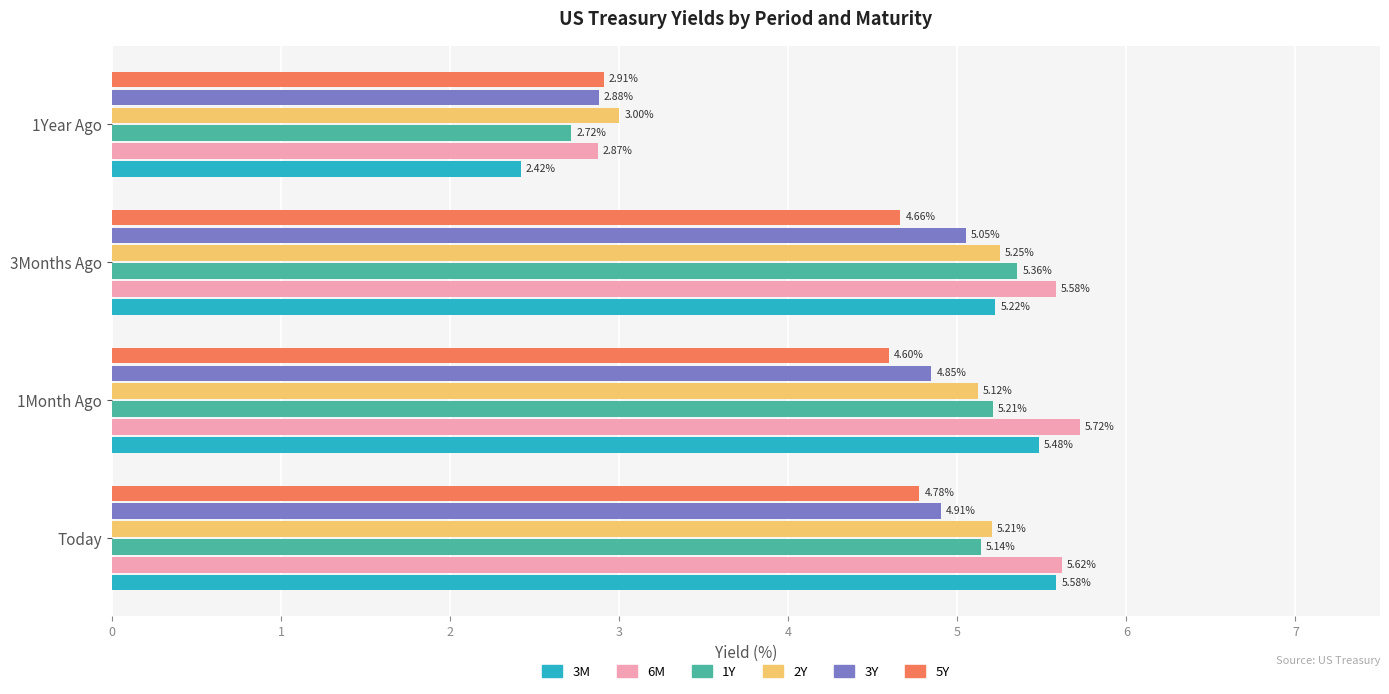

Between 3Months Ago and 1Year Ago, which series saw the biggest shift?

3M